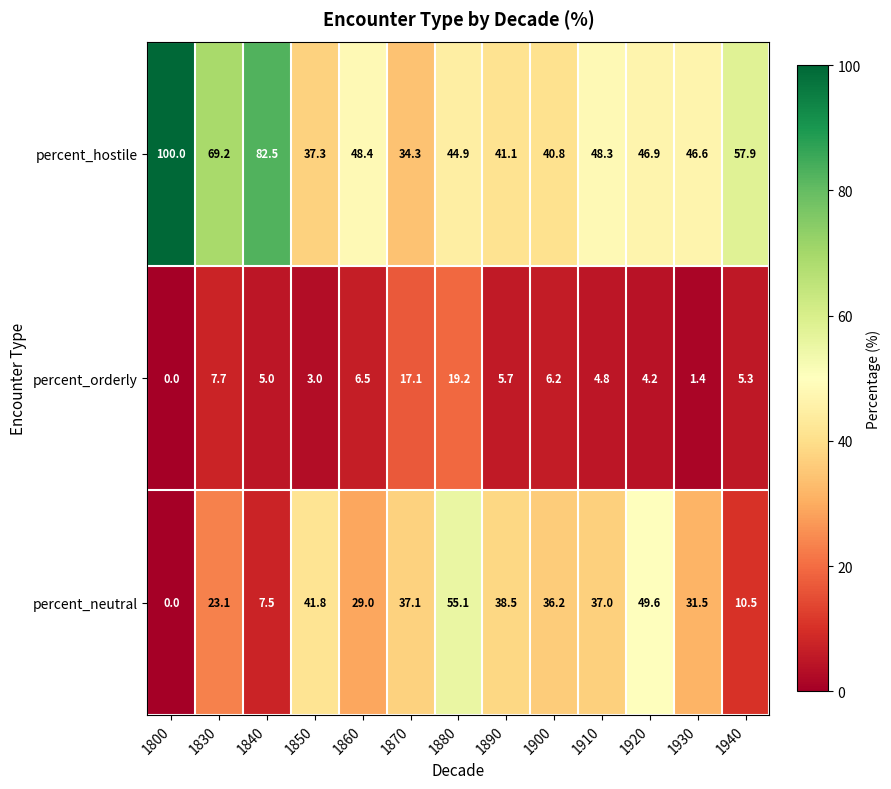

At how many categories does at least one series exceed 86?

1